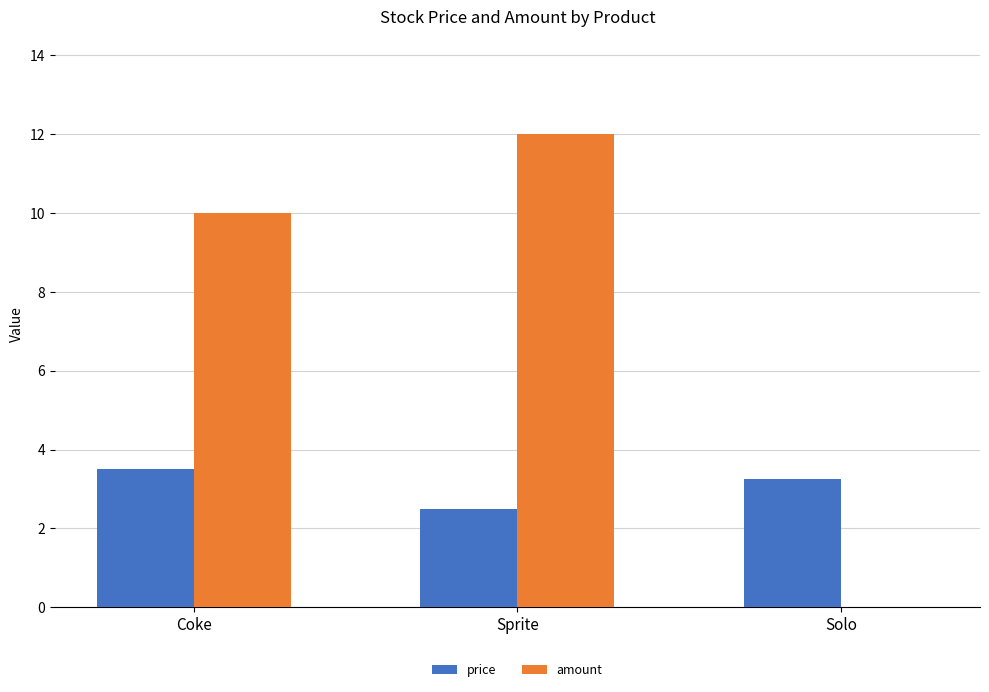

Is it true that price equals 3.5 at Coke?

True